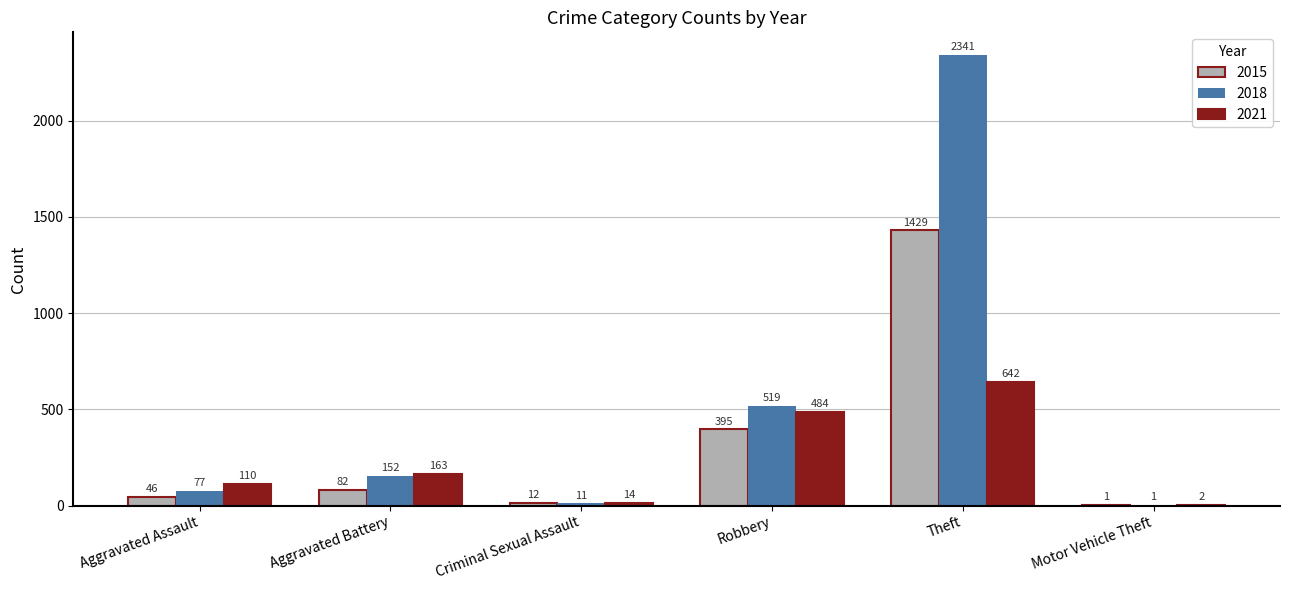

Reading left to right, extract all data points from this chart.

2015: 46	82	12	395	1429	1
2018: 77	152	11	519	2341	1
2021: 110	163	14	484	642	2